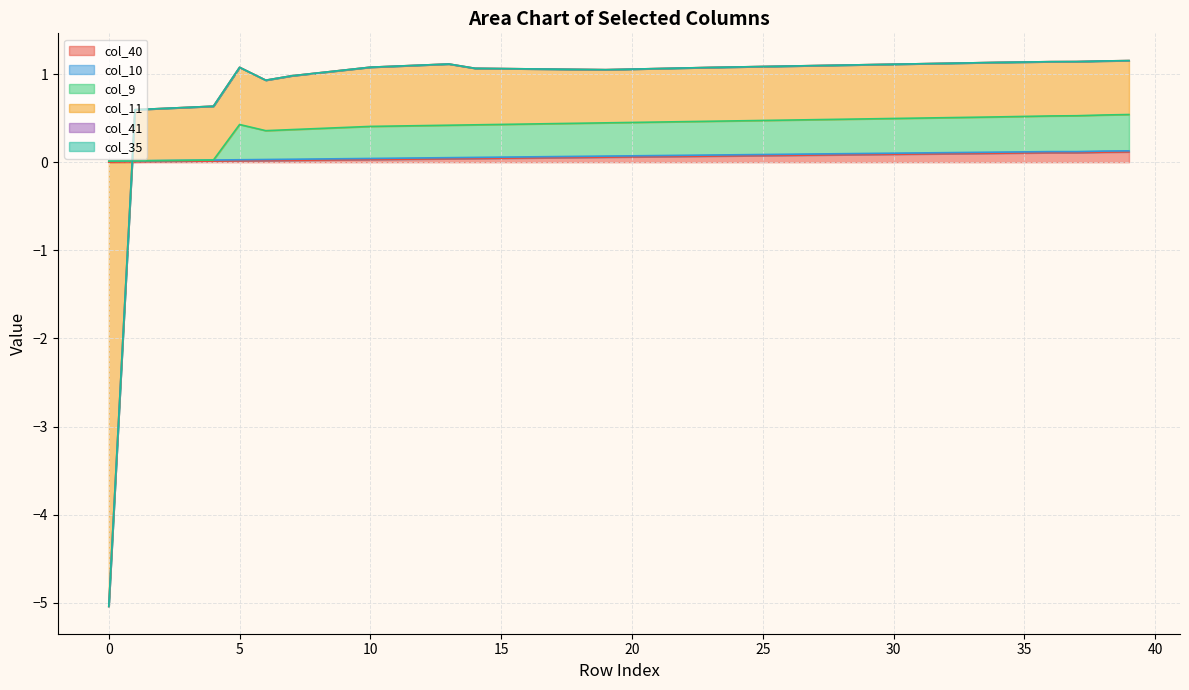

Is it true that col_40 equals 0.1 at 35?

True